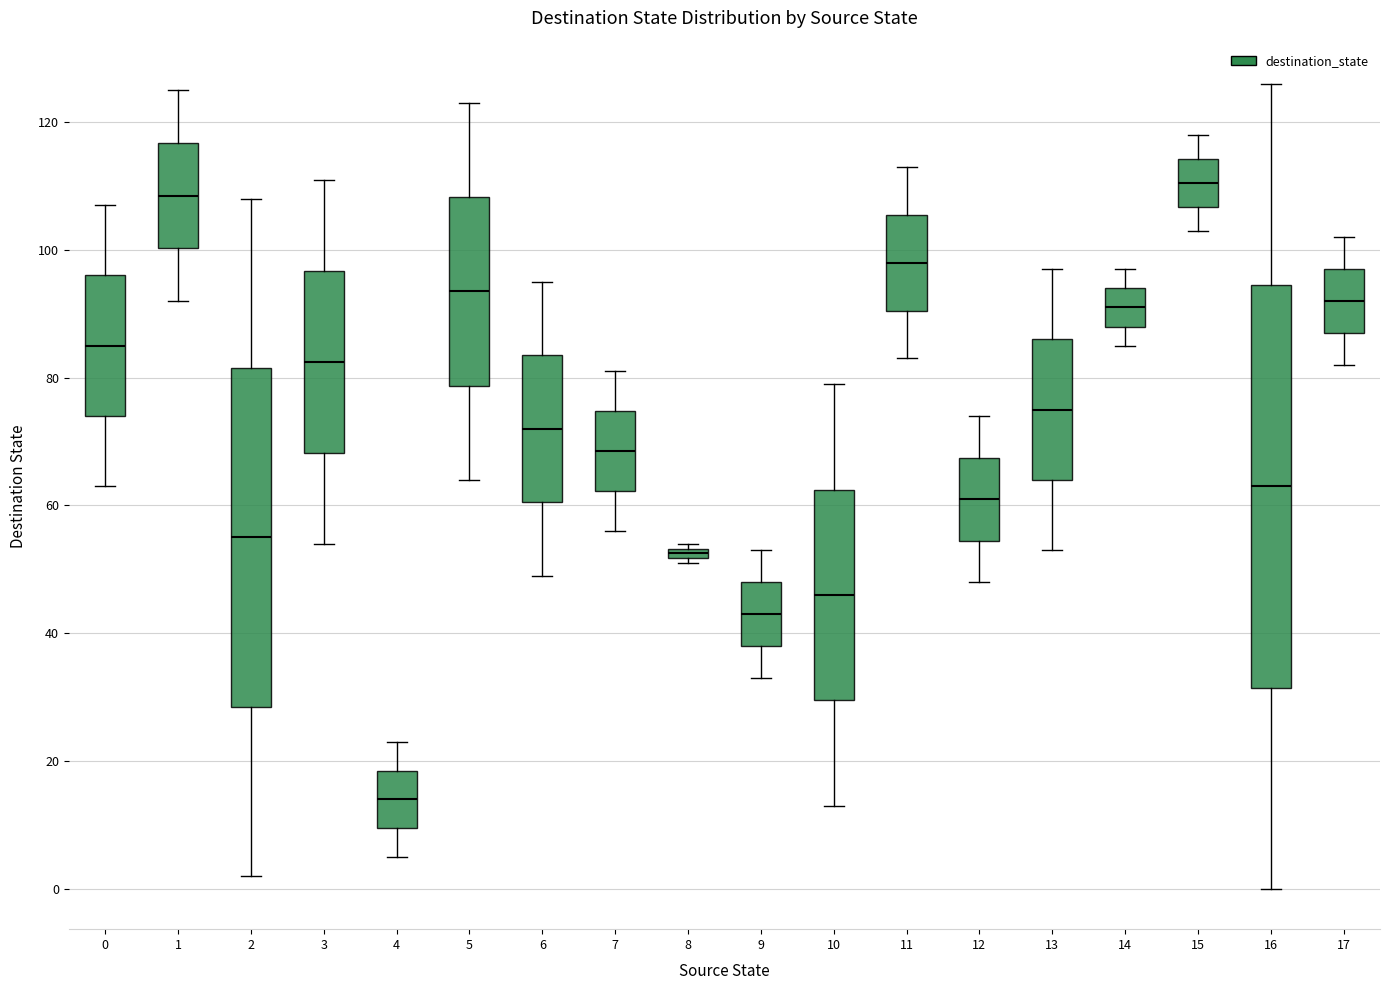

Comparing the boxes themselves (not the whiskers), which one is the tallest?

16